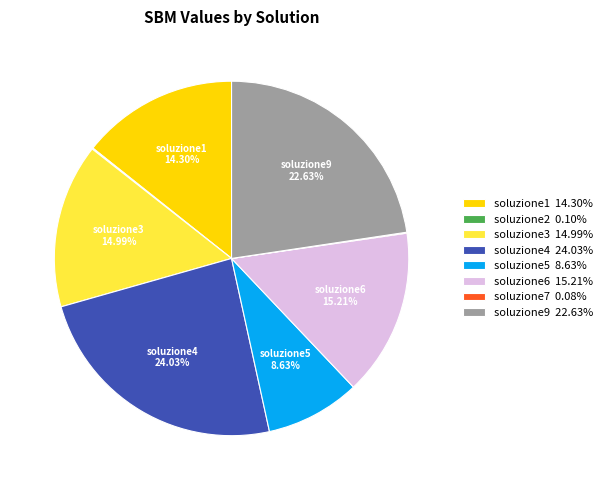

What percentage is the soluzione9 slice, to the nearest percent?

23%